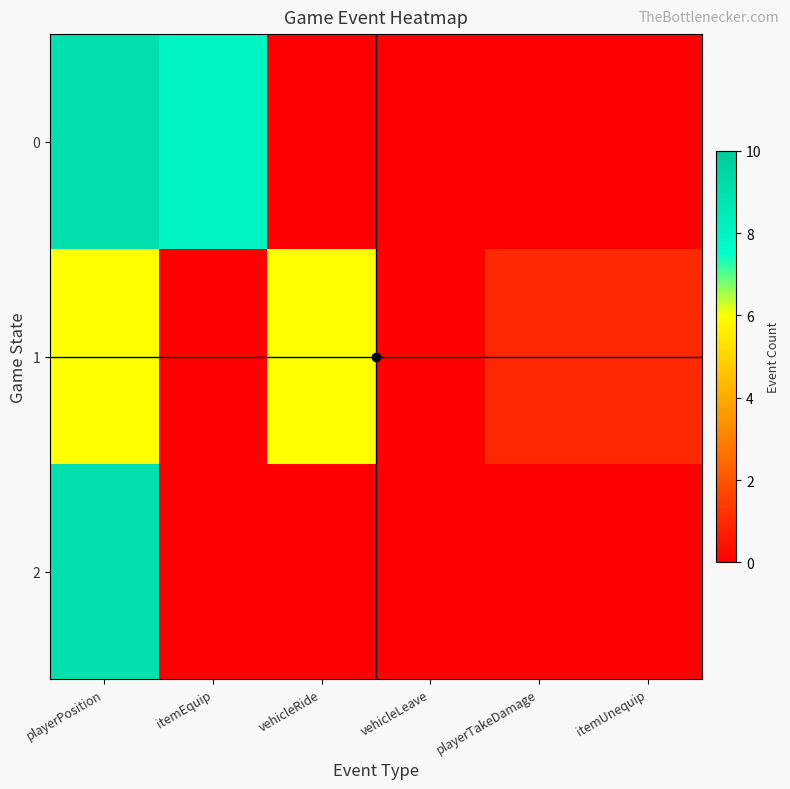

Reading left to right, what are all the values shown in this chart?

0: playerPosition=9	itemEquip=8	vehicleRide=0	vehicleLeave=0	playerTakeDamage=0	itemUnequip=0
1: playerPosition=6	itemEquip=0	vehicleRide=6	vehicleLeave=0	playerTakeDamage=1	itemUnequip=1
2: playerPosition=9	itemEquip=0	vehicleRide=0	vehicleLeave=0	playerTakeDamage=0	itemUnequip=0